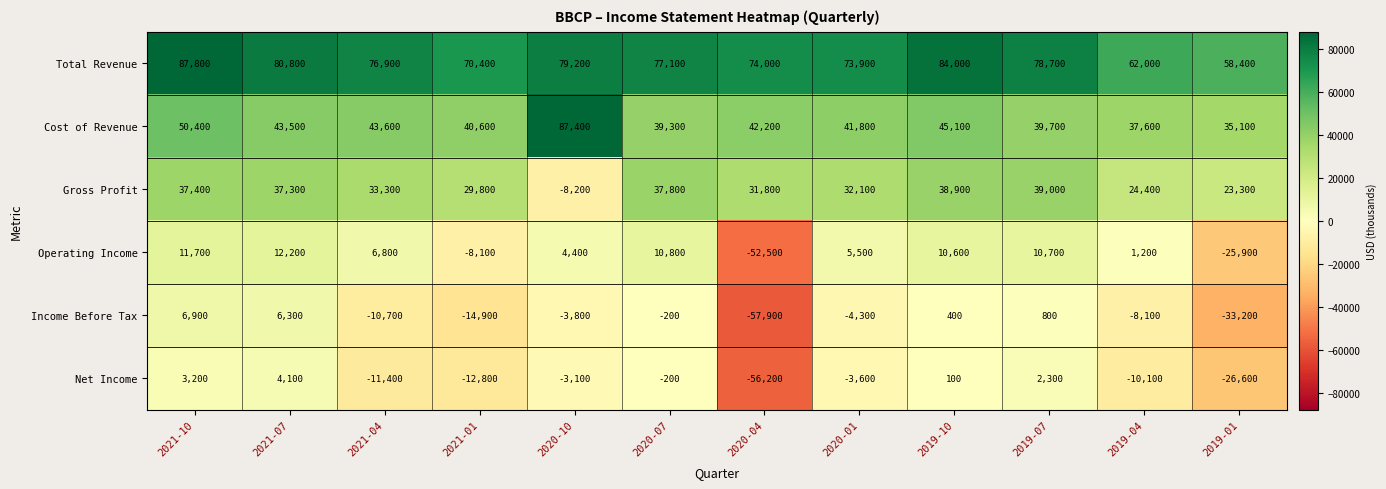

At which label does Operating Income first exceed 6800?

2021-10